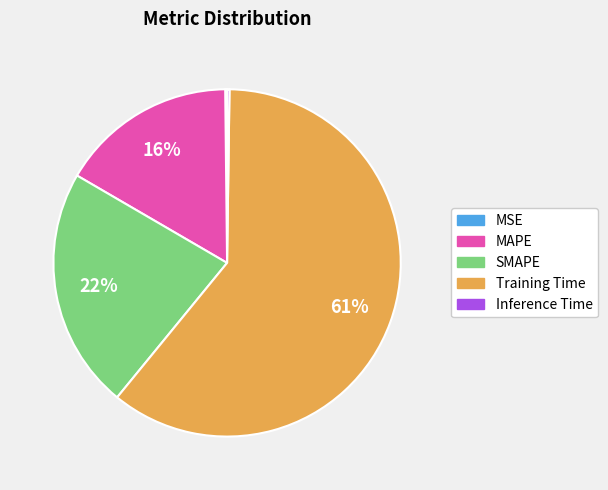

What is the largest slice in the pie chart?

Training Time